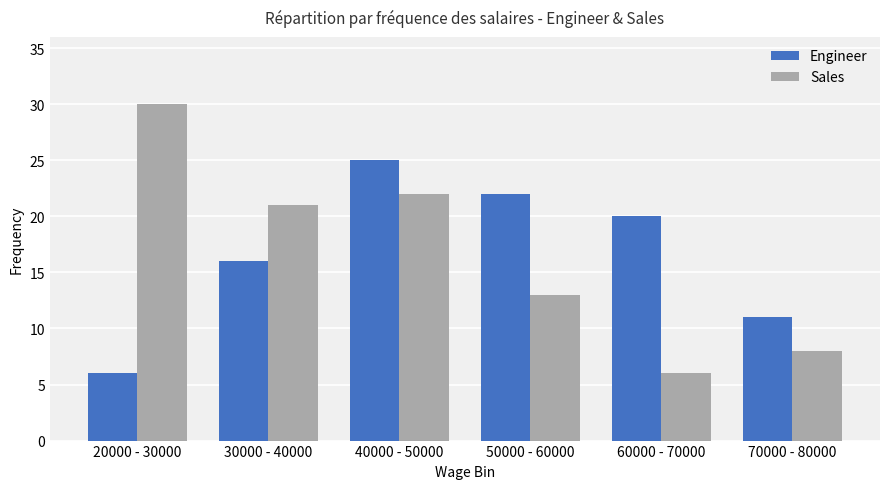

Rank the series by their maximum value, from lowest to highest.

Engineer, Sales